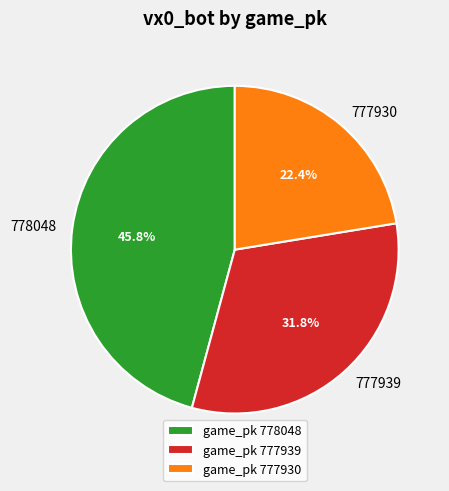

How many segments does this pie chart have?

3